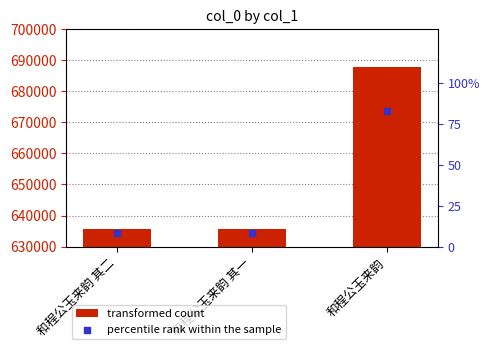

Which series reaches the maximum Y coordinate?

transformed count